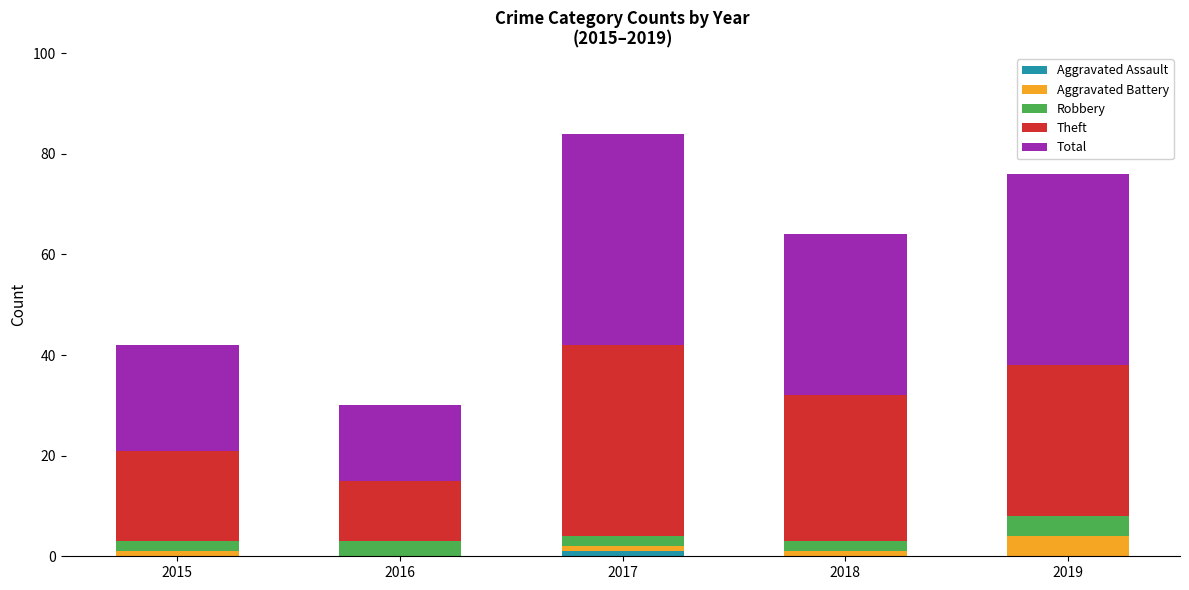

Are the bars grouped side by side (vs. stacked)?

No